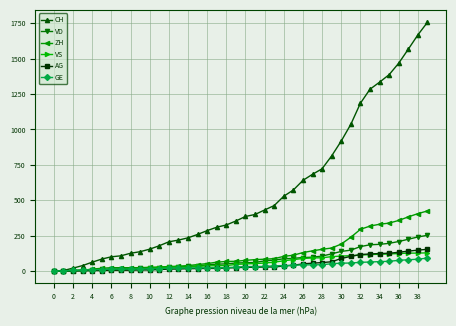

Which series has the largest total across all categories?

CH